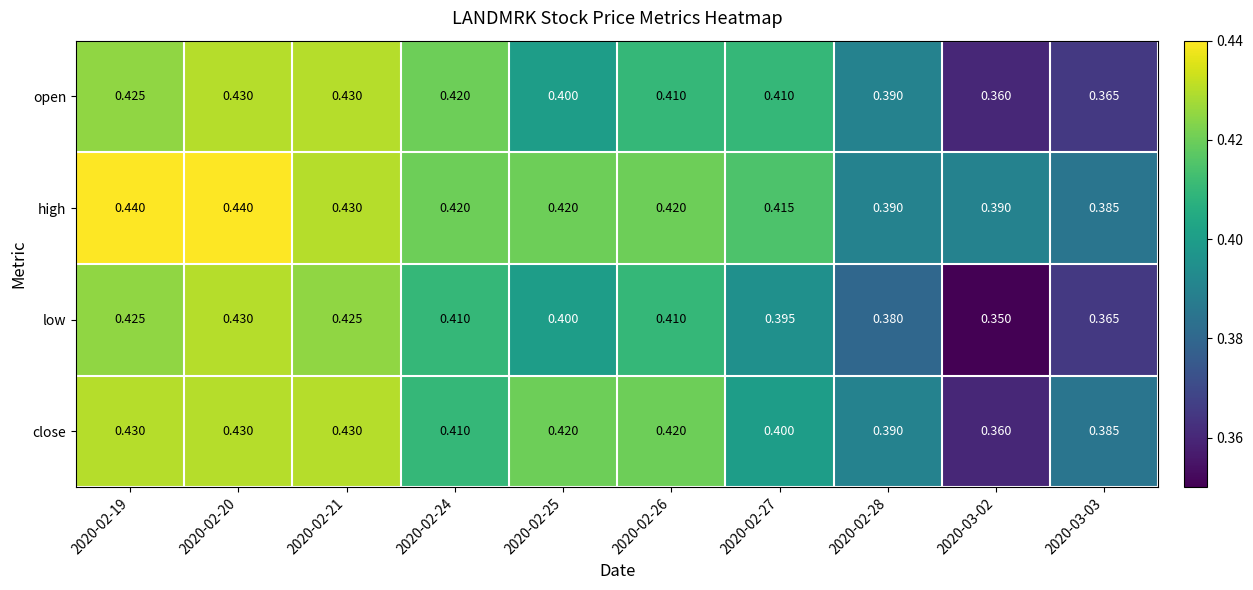

Is the value of open at 2020-02-20 greater than the value of close at 2020-02-27?

Yes